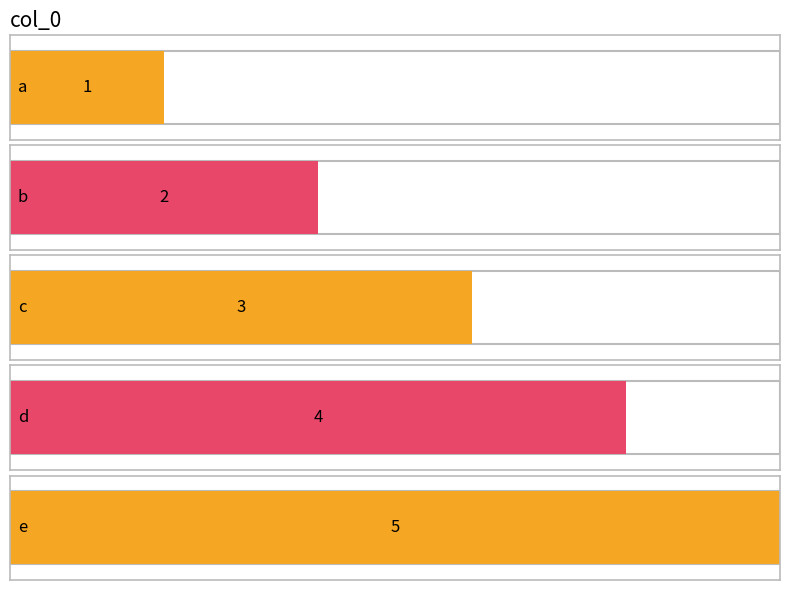

Where does the data first go above 3?

d